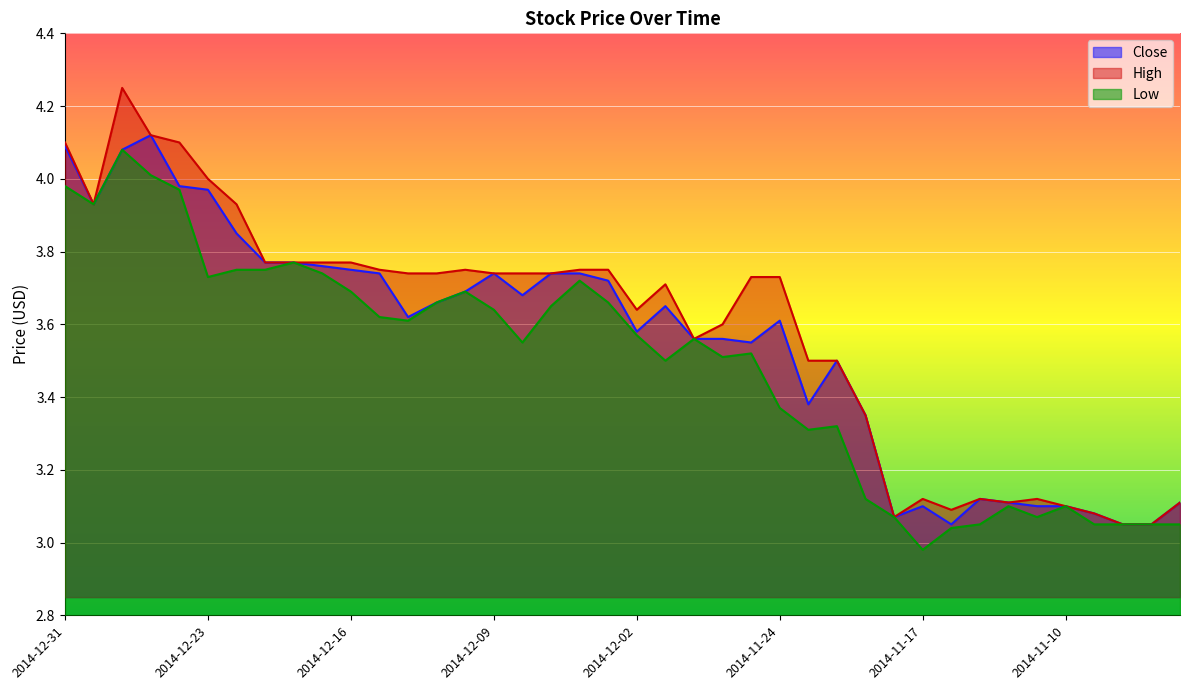

At which category does High reach its first local valley?

2014-12-30